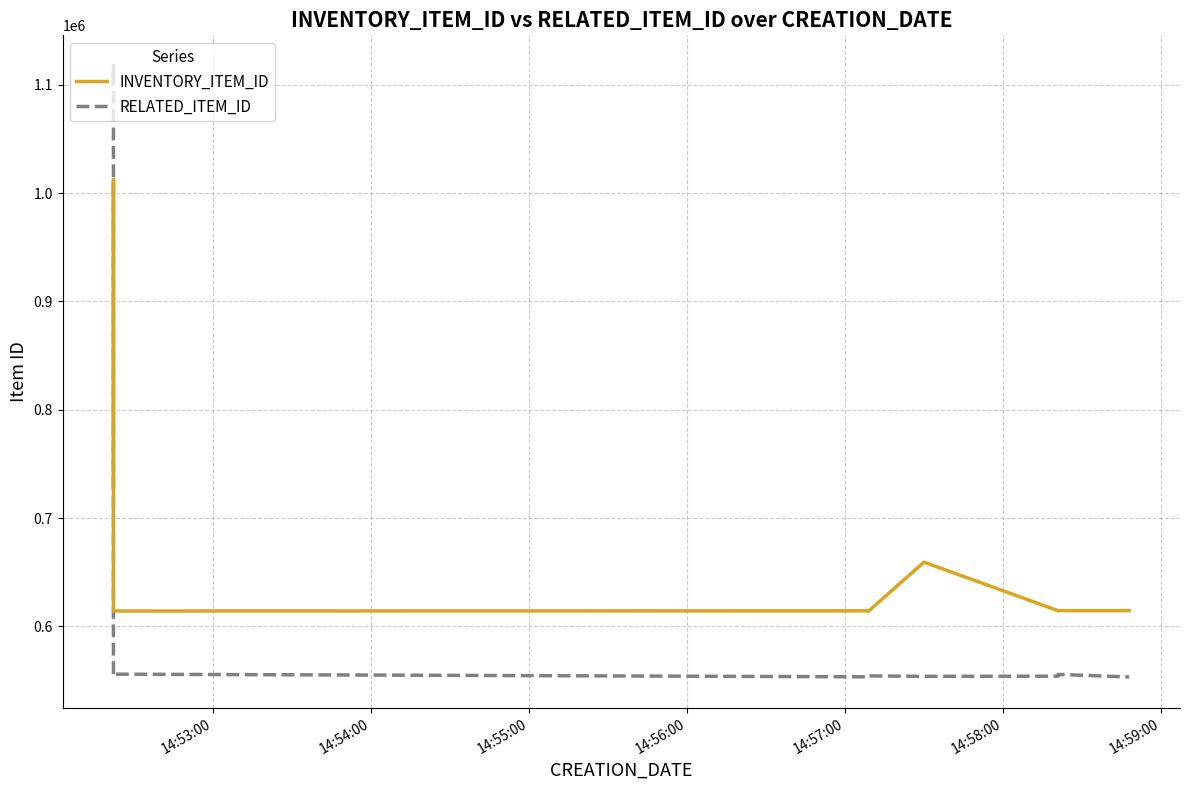

What is the total value across all series at 14:56:00?

1170179